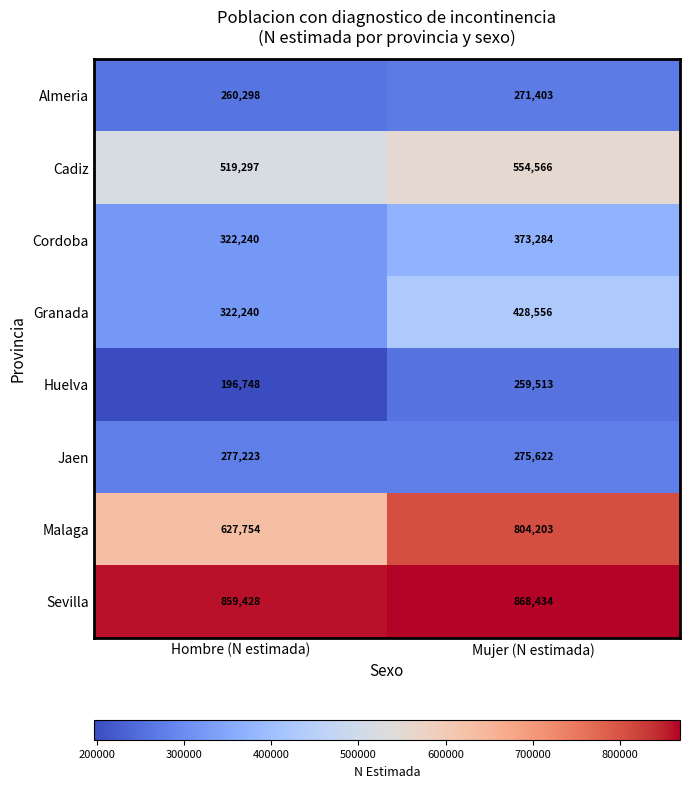

True or false: Malaga has a value of 627754 at Hombre (N estimada).

True